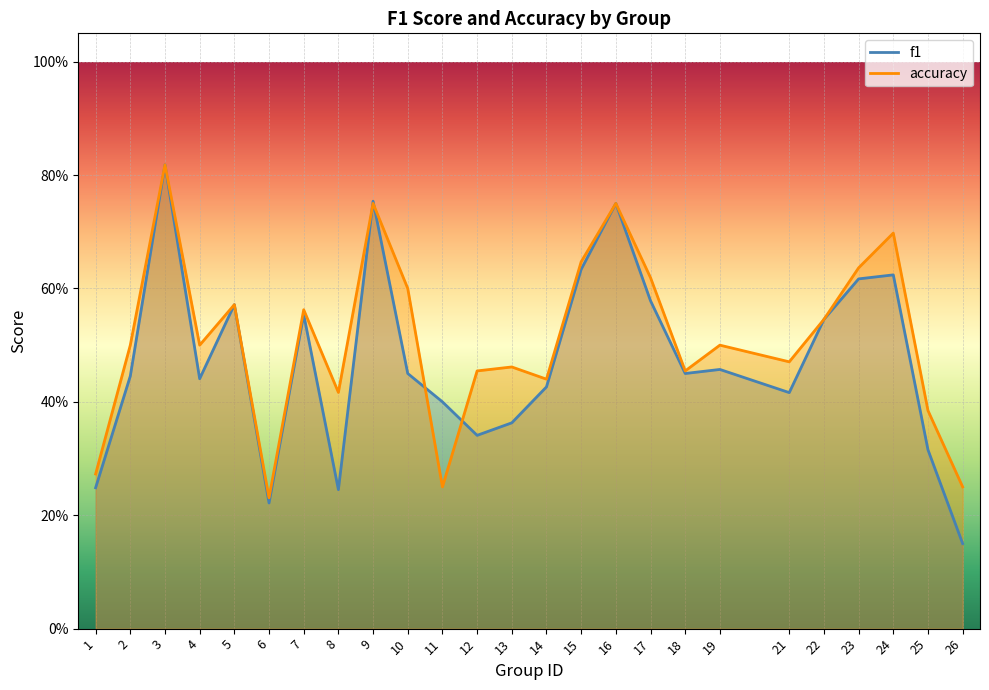

Which has a higher value, 10 or 9?

9